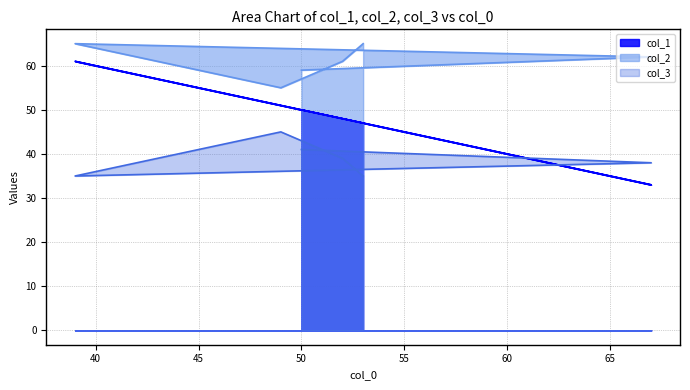

Rank the series by their average value, from lowest to highest.

col_3, col_1, col_2